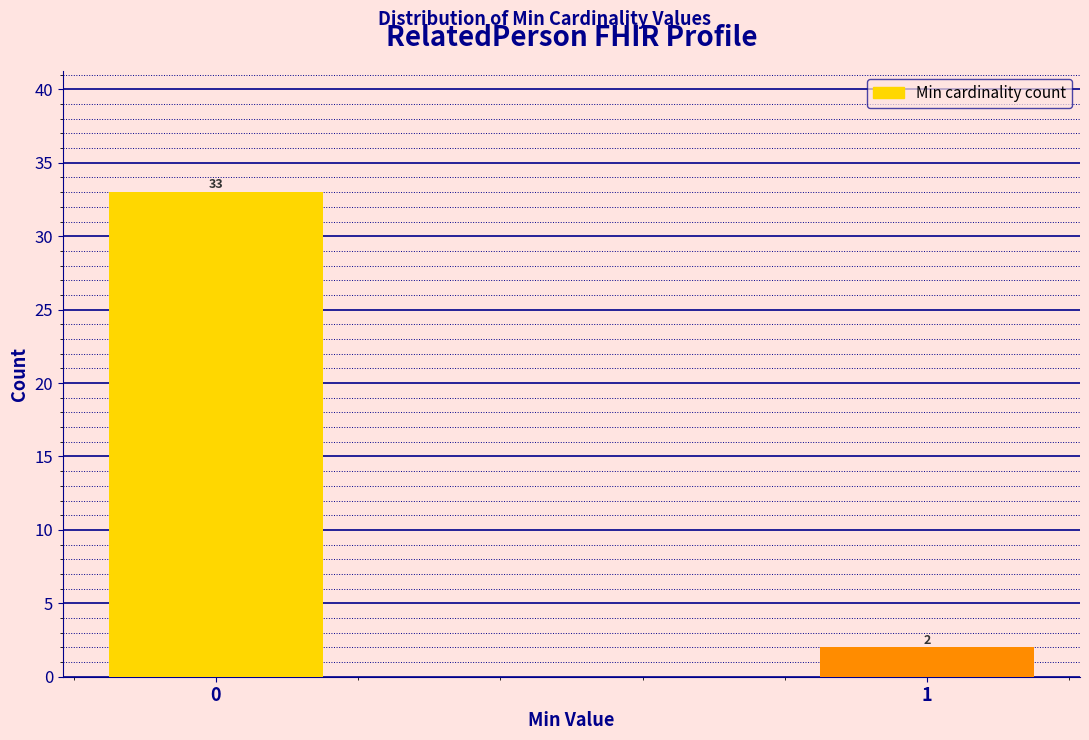

Reading left to right, extract all data points from this chart.

33	2